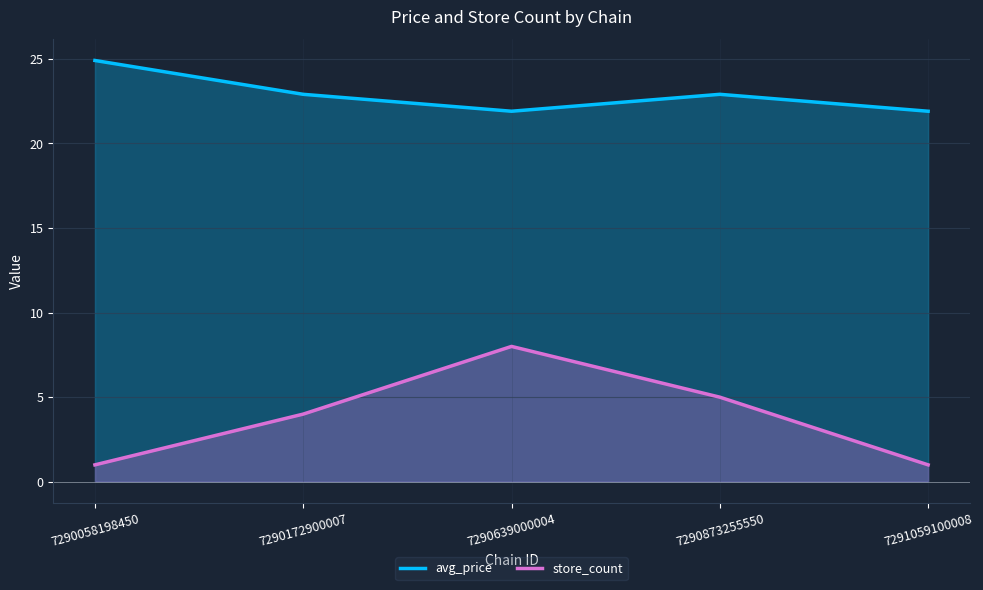

What is the lowest value of the avg_price series?

21.9